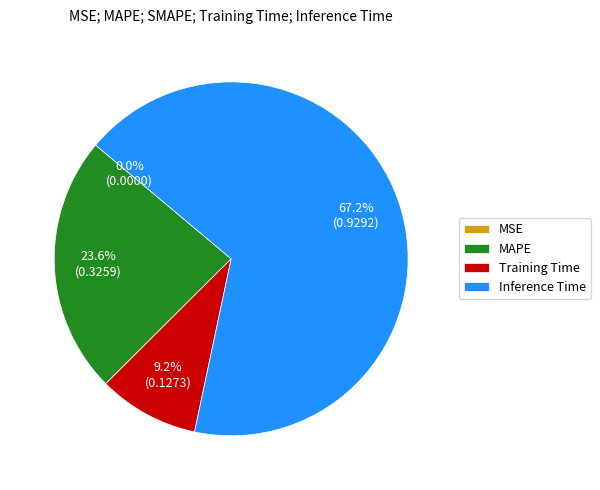

What is the majority slice?

Inference Time